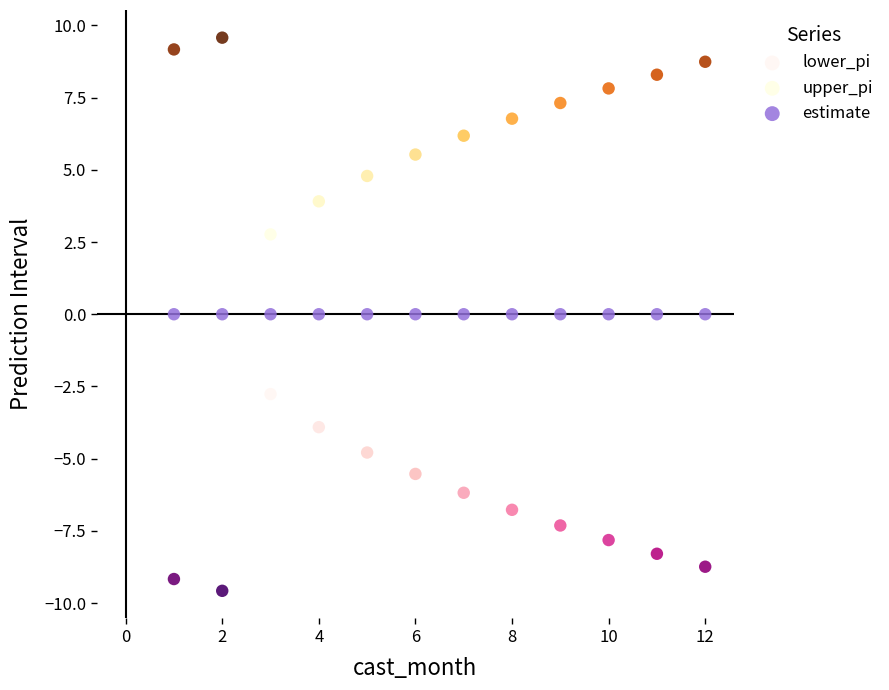

Which series contains the highest Y value?

upper_pi